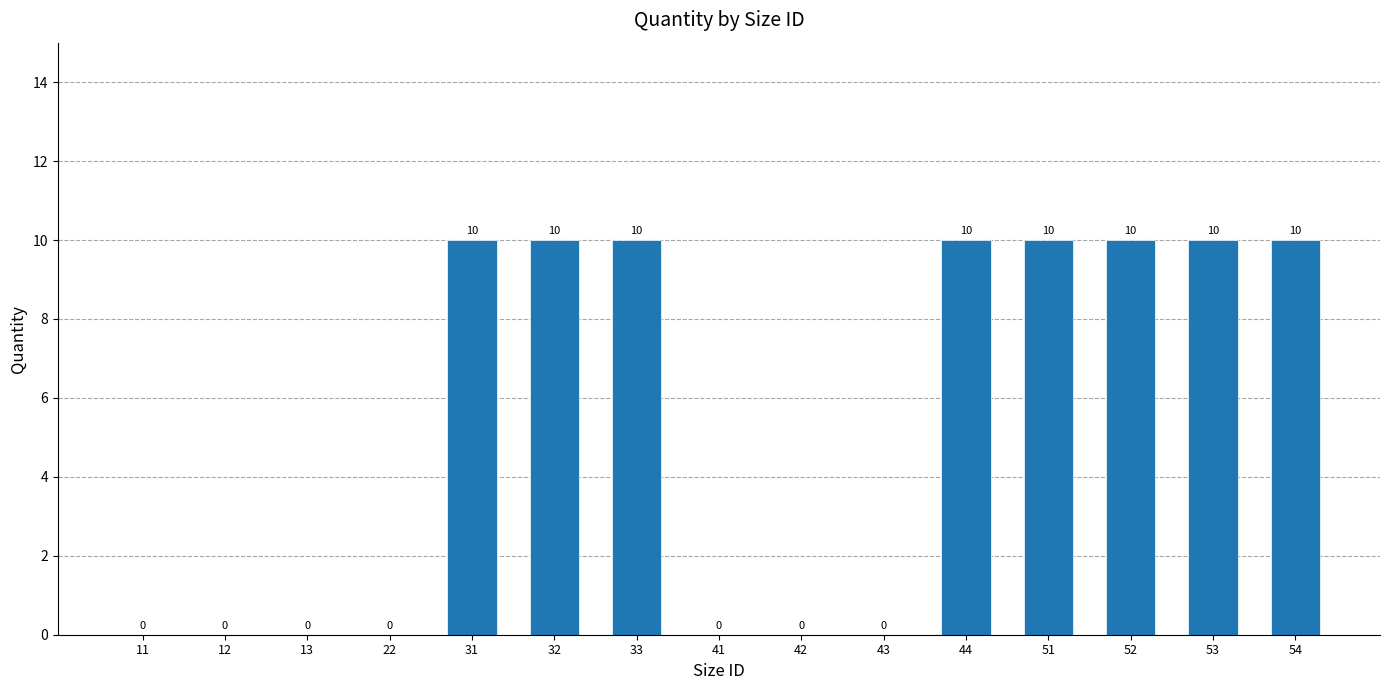

How many values are above zero?

8